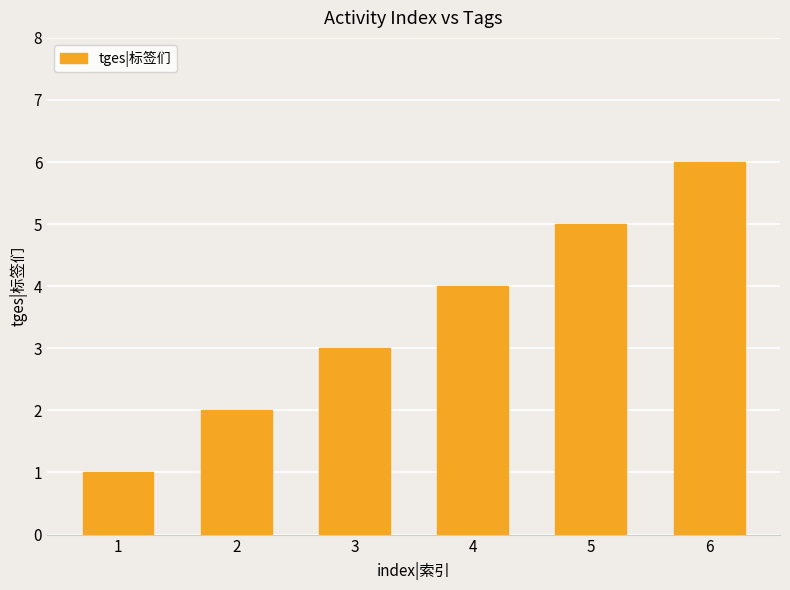

Reading left to right, extract all data points from this chart.

1=1	2=2	3=3	4=4	5=5	6=6